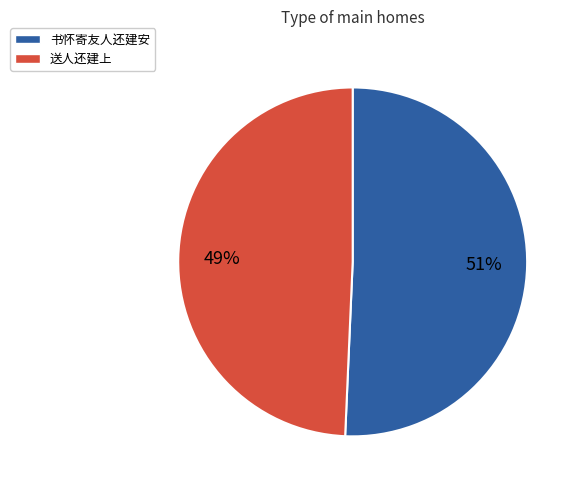

Is the sum of 书怀寄友人还建安 and 送人还建上 greater than half?

Yes